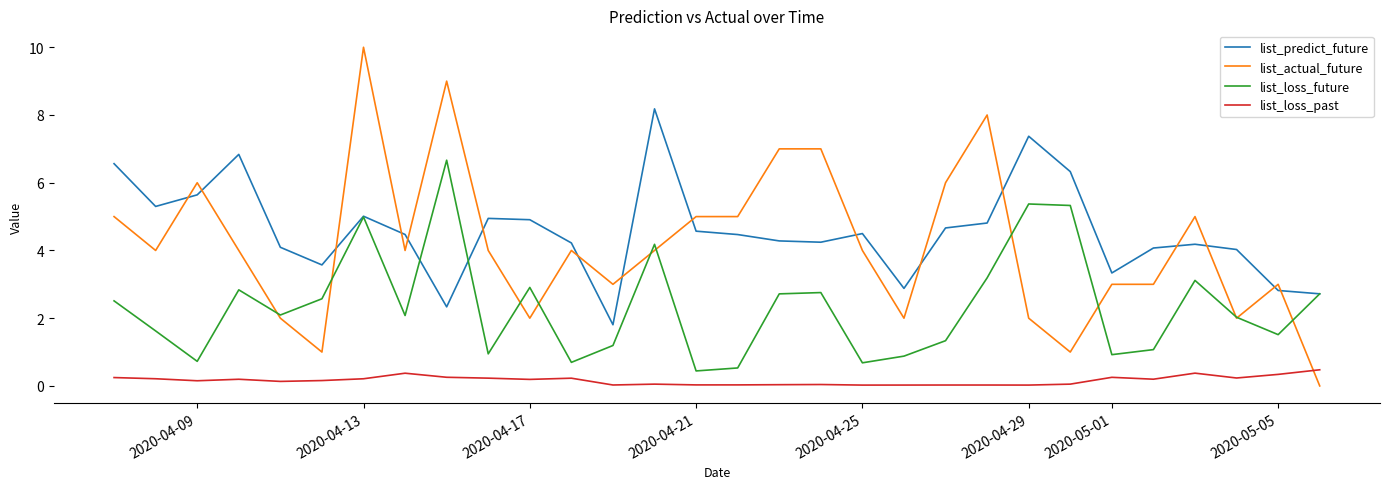

What is the difference between the maximum and second lowest values in the list_predict_future series?

5.8